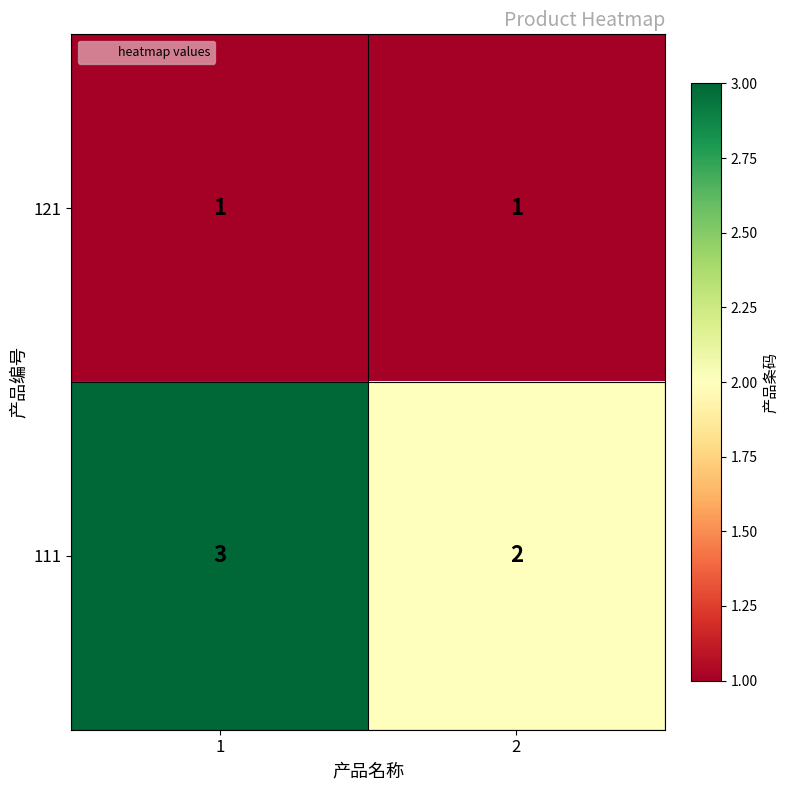

Is the value of 121 at 1 greater than the value of 111 at 2?

No